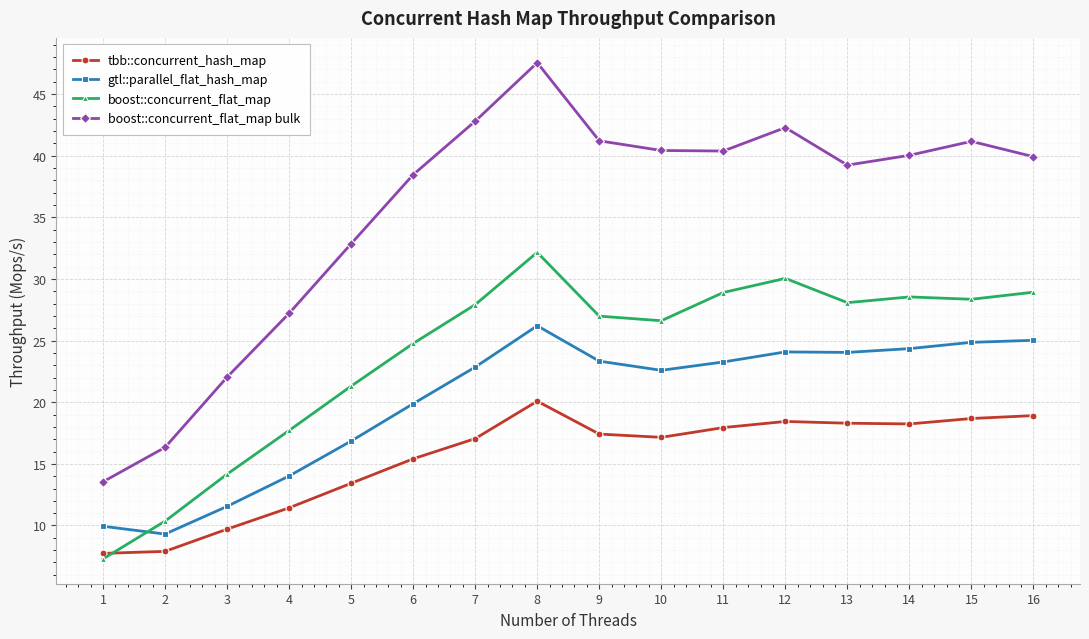

How many categories are shown in the chart?

16